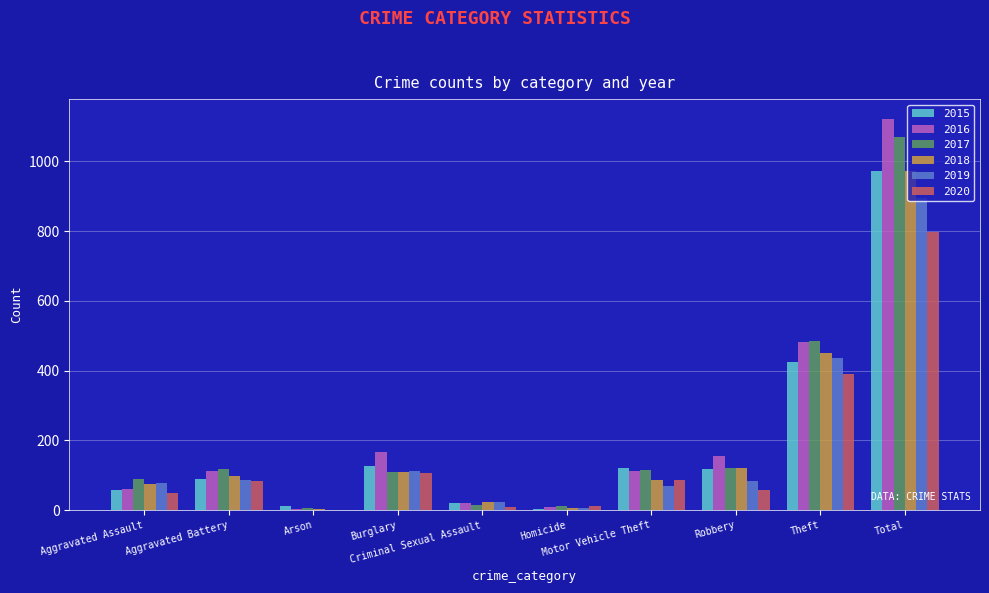

Which series has the largest total across all categories?

2016